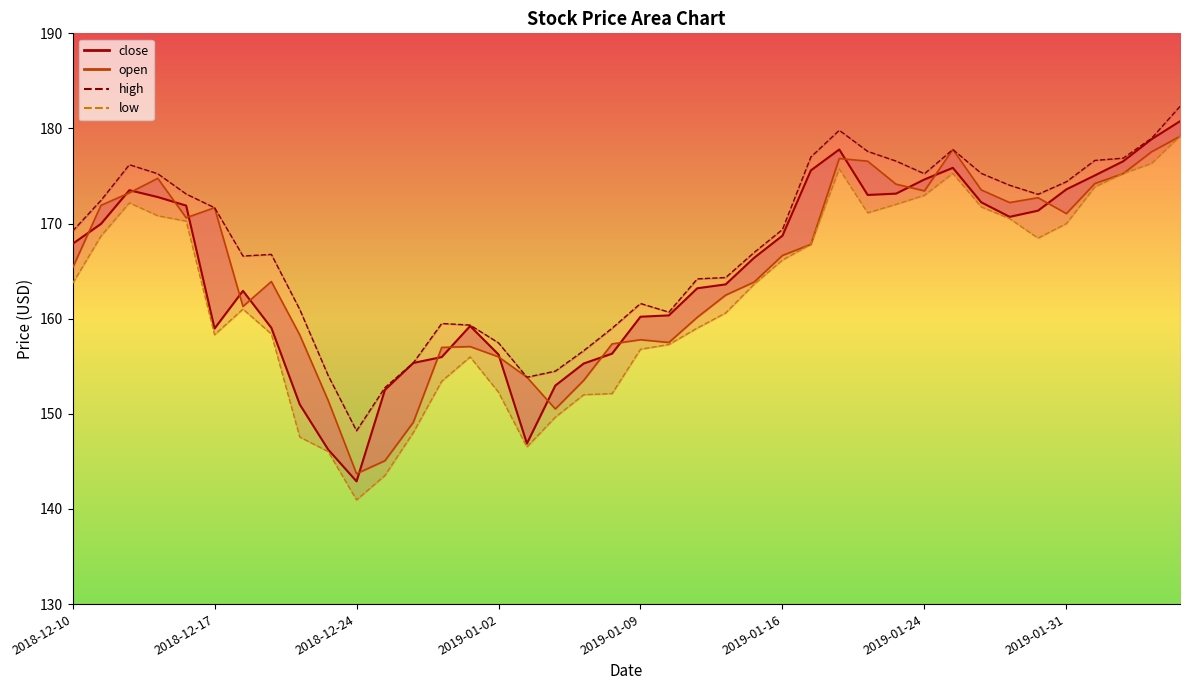

Is the value of open at 2019-01-24 greater than the value of close at 2018-12-13?

Yes